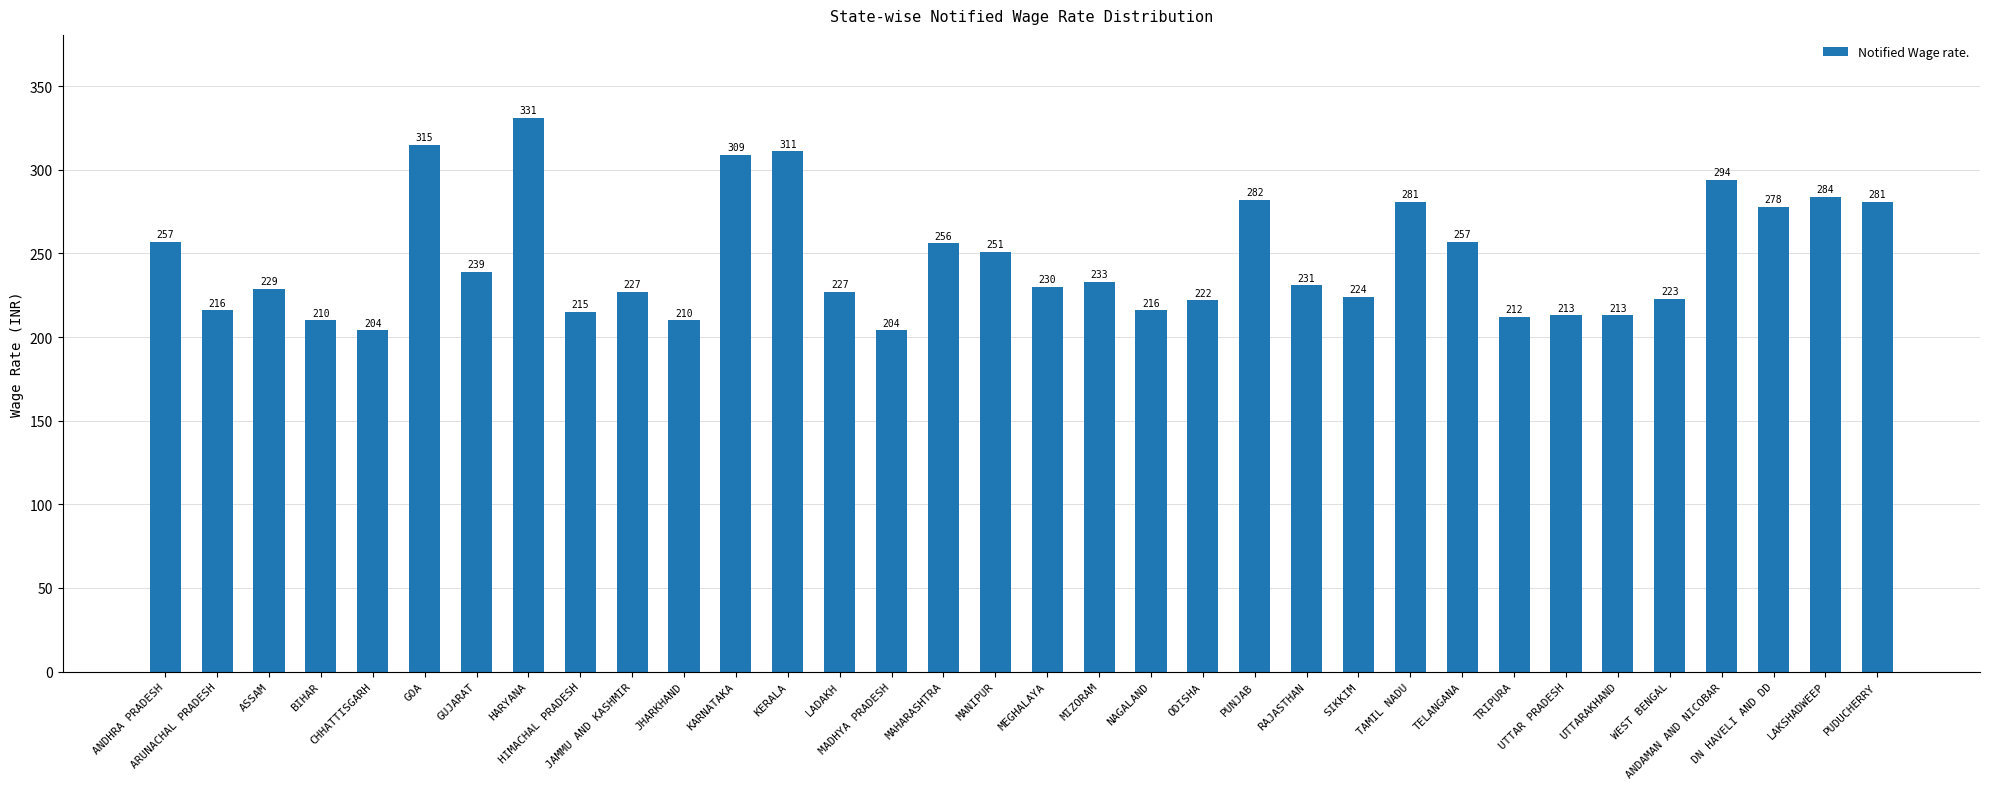

What is the label of the 26th bar from the right?

HIMACHAL PRADESH